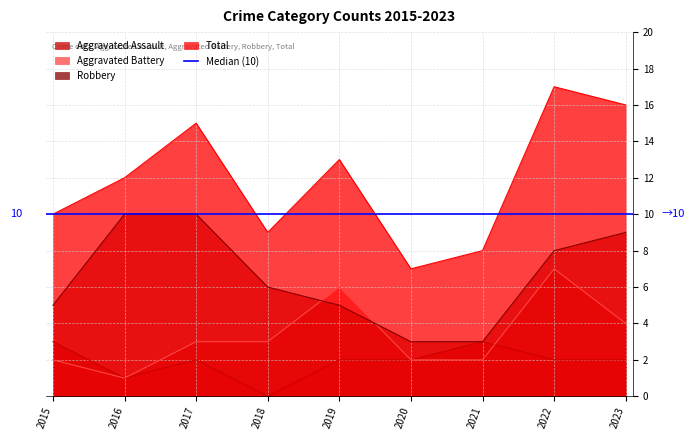

In Aggravated Battery, how many points are lower than both neighbors (excluding endpoints)?

1